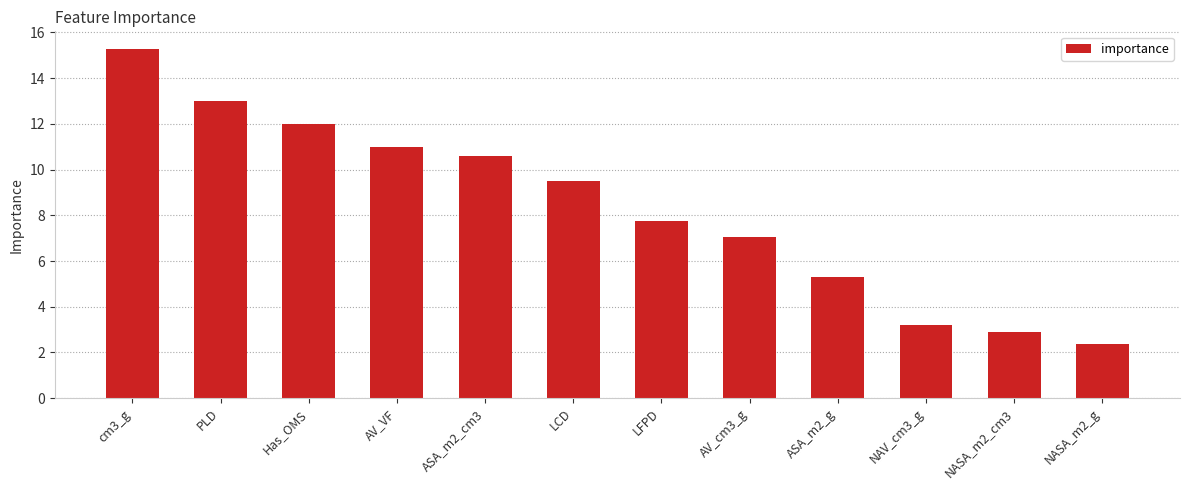

What is the maximum value shown in the chart?

15.3